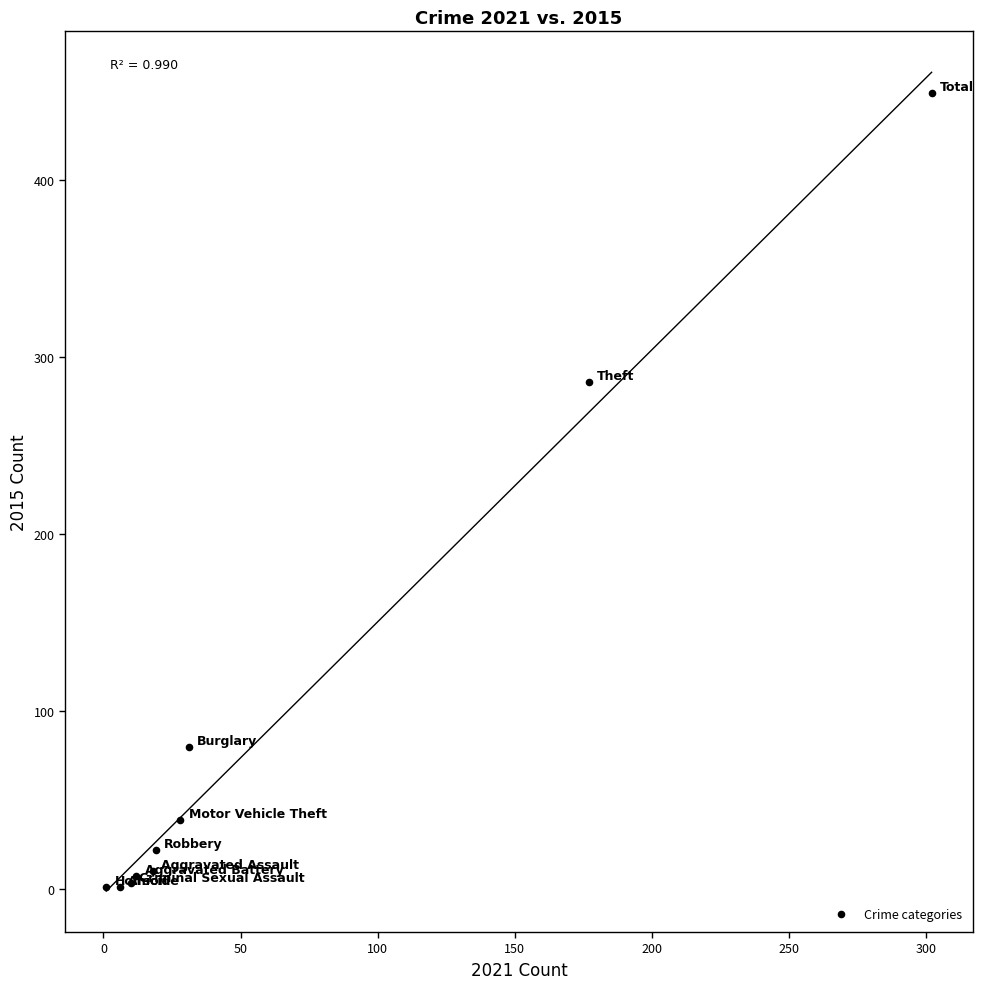

What Y value in the scatter plot is closest to 225?

286